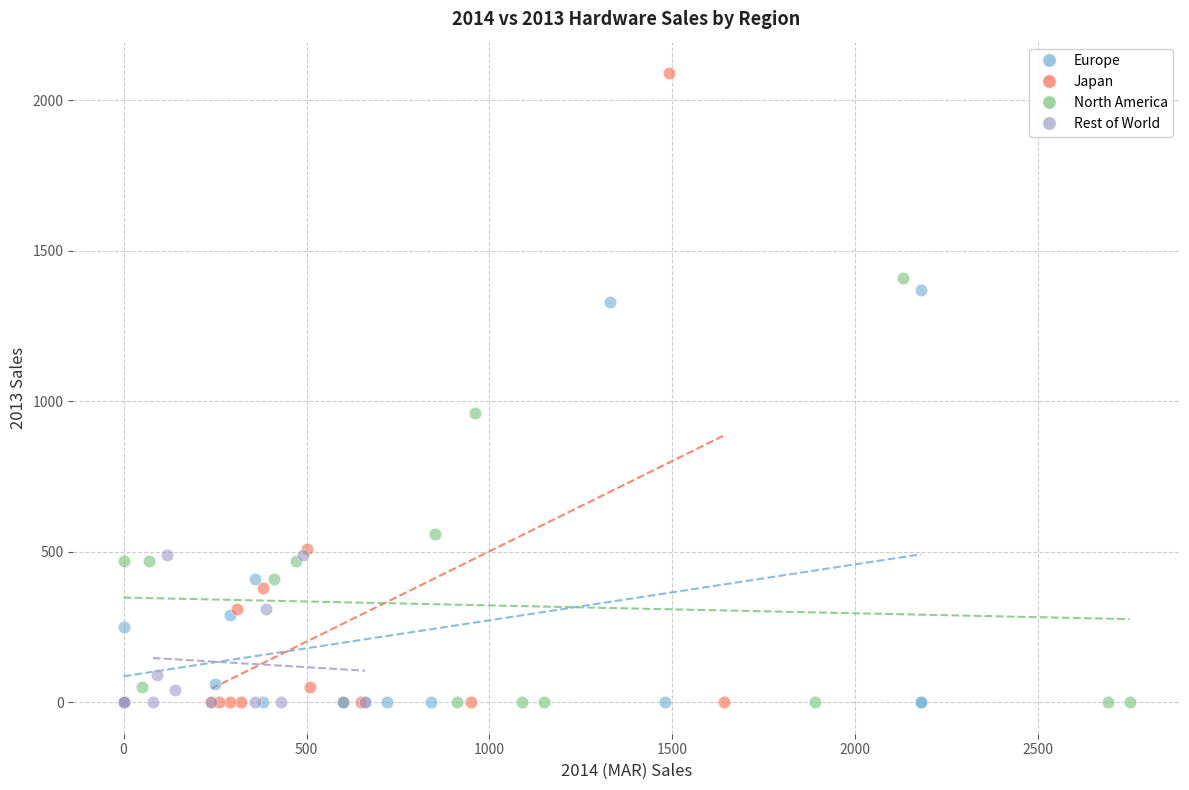

Which series has the widest spread of Y values?

Japan